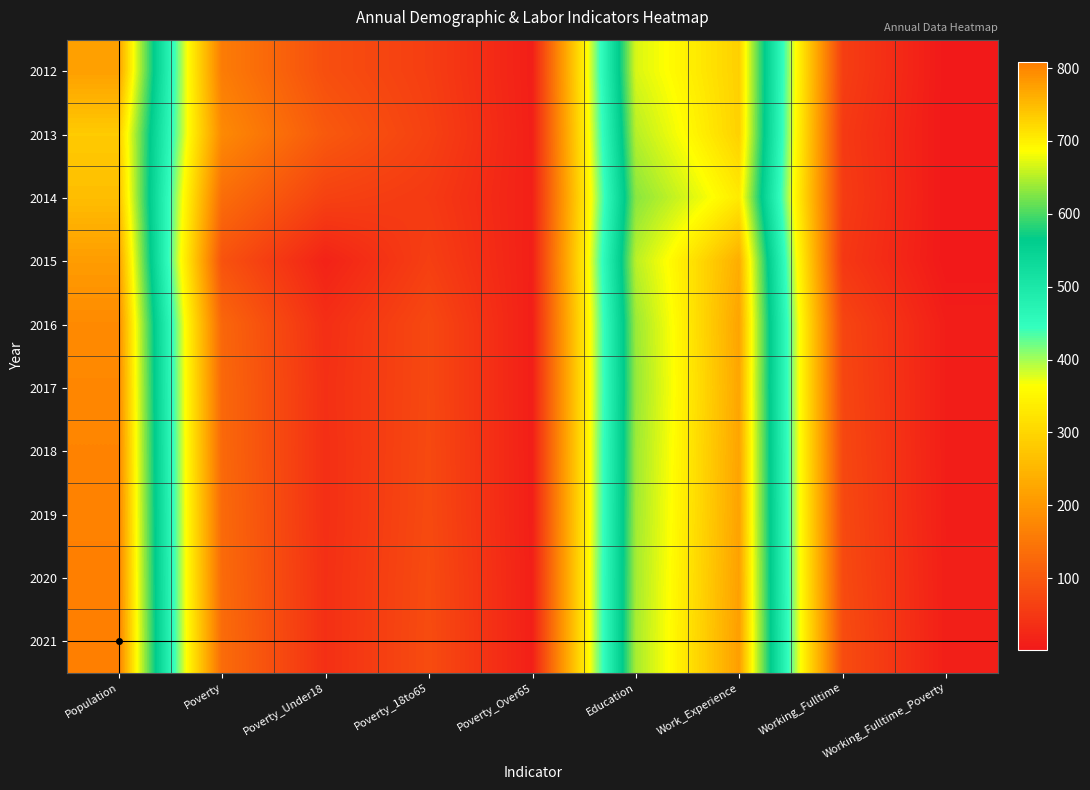

What is the difference between the highest and lowest values at Population?

73